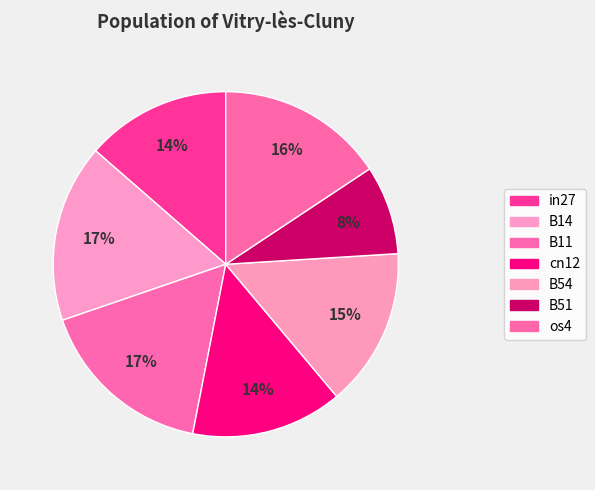

To the nearest percent, what is the average slice percentage?

14%